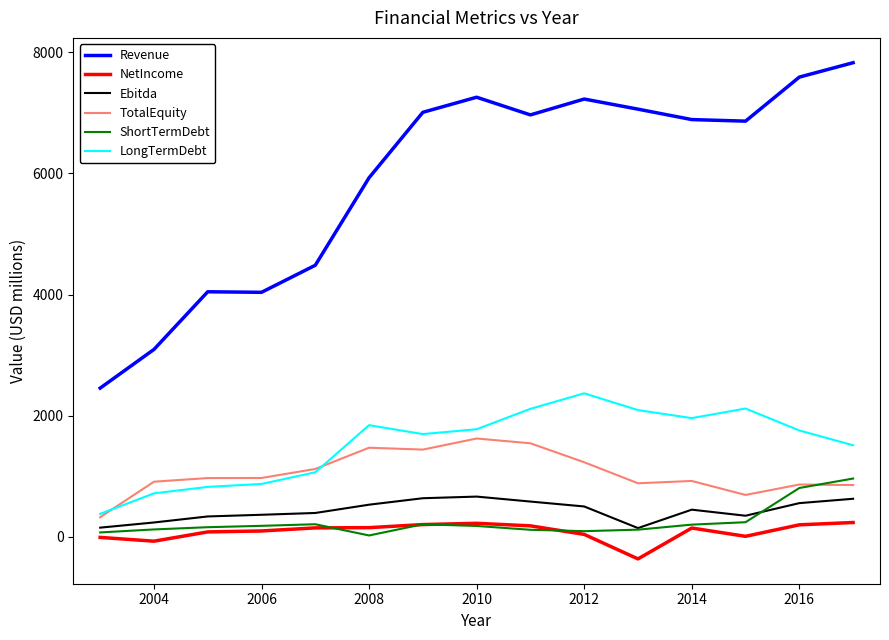

True or false: LongTermDebt and NetIncome cross at least once.

False